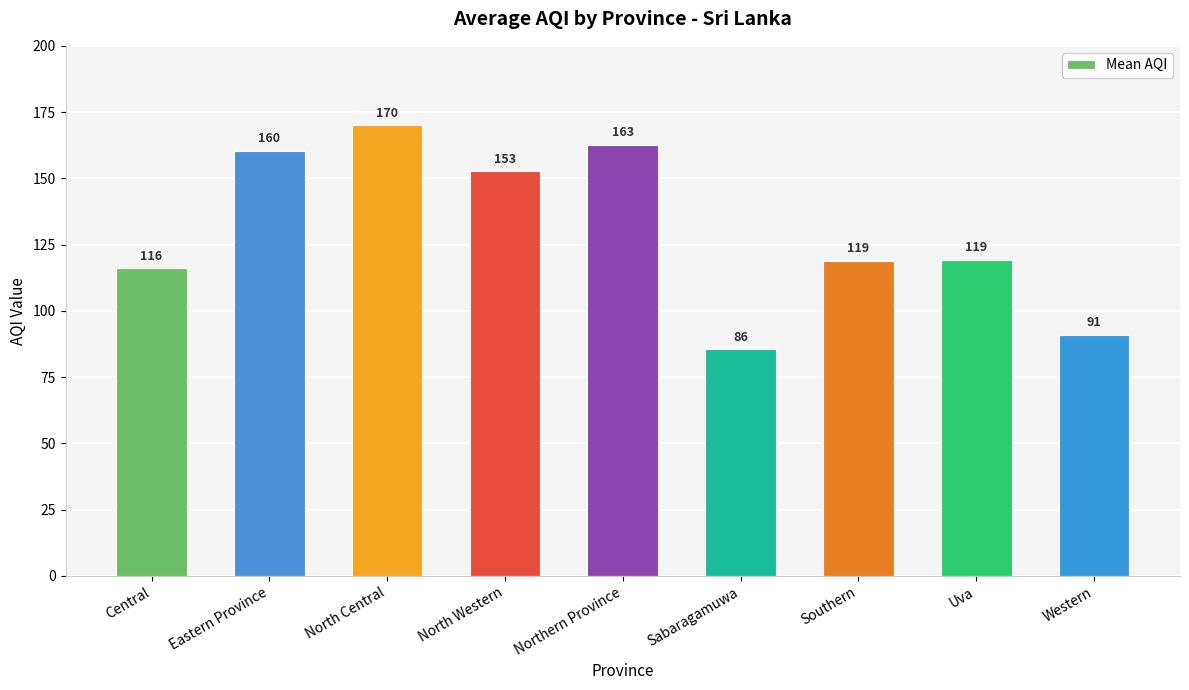

What is the label of the 3rd bar from the left?

North Central